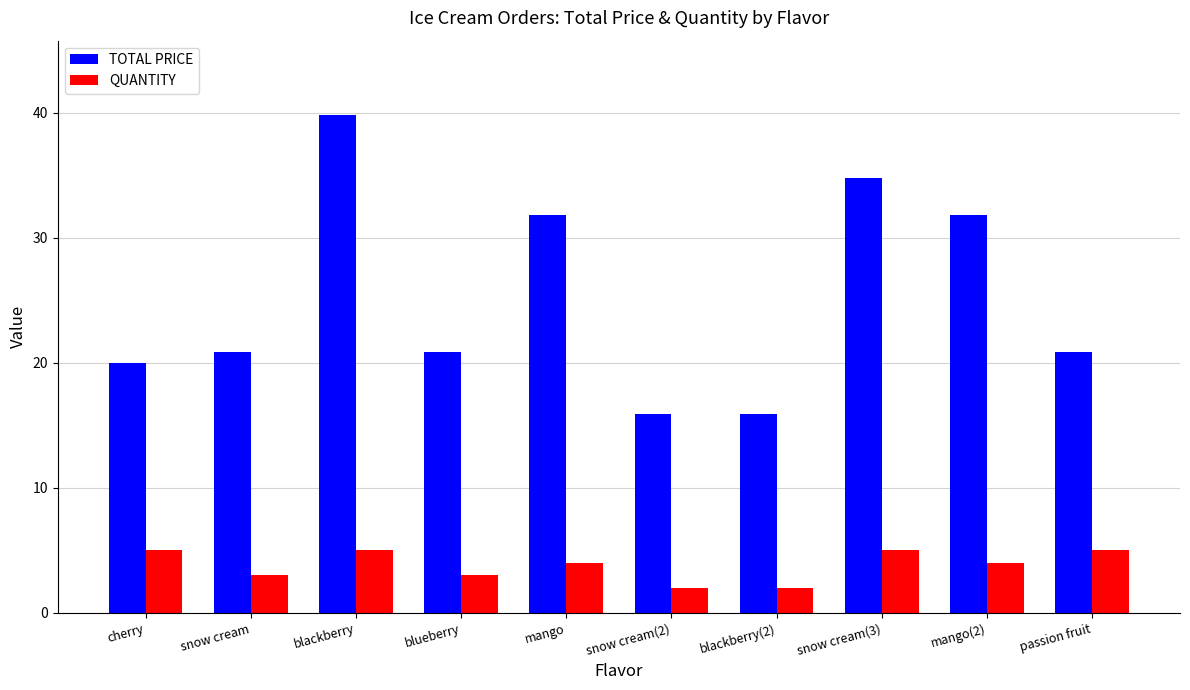

Where does the QUANTITY series first go above 4?

cherry